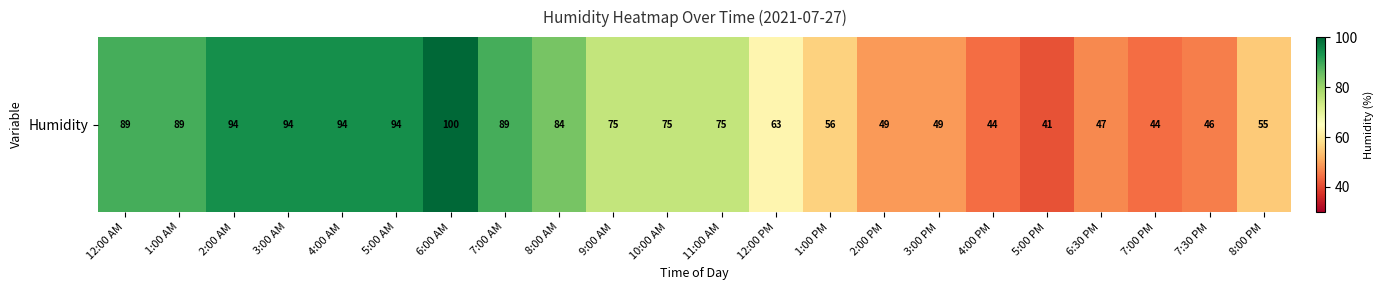

The chart shows a value of 52 at 6:00 AM. True or false?

False